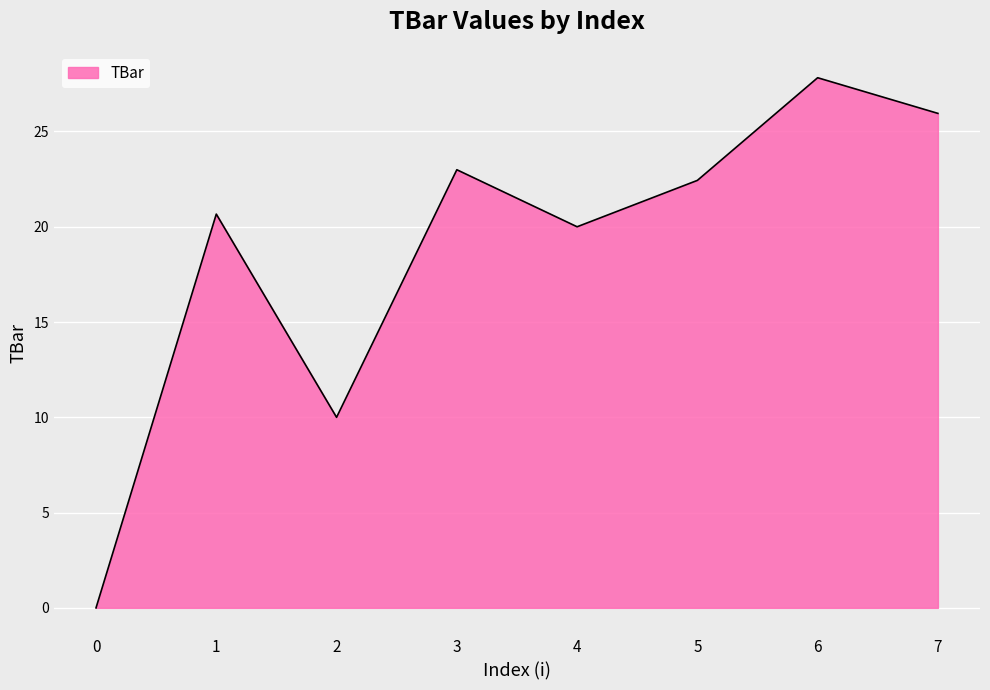

Where does the data first go above 22?

3